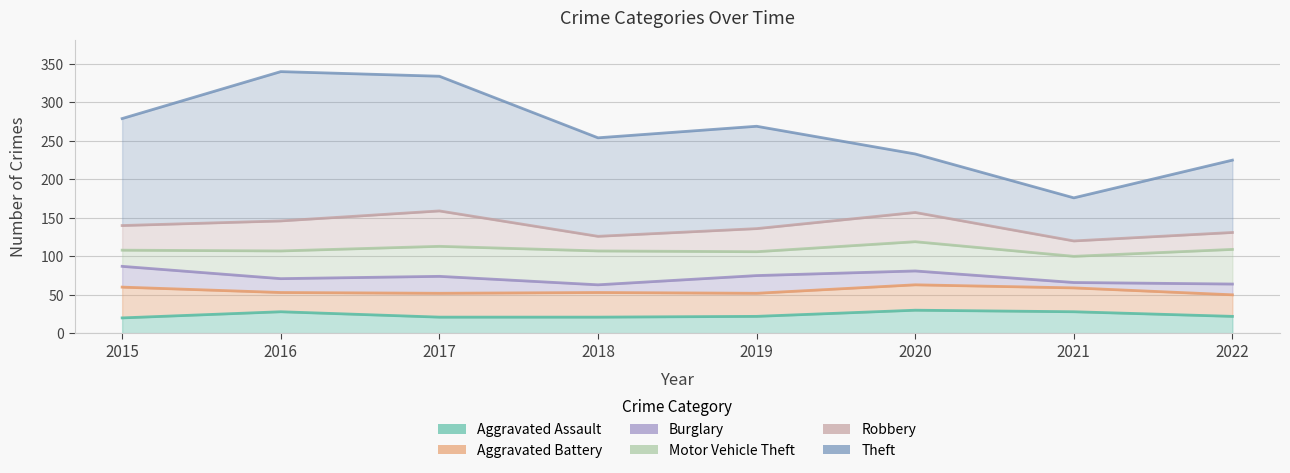

Count the number of data series in this chart.

6